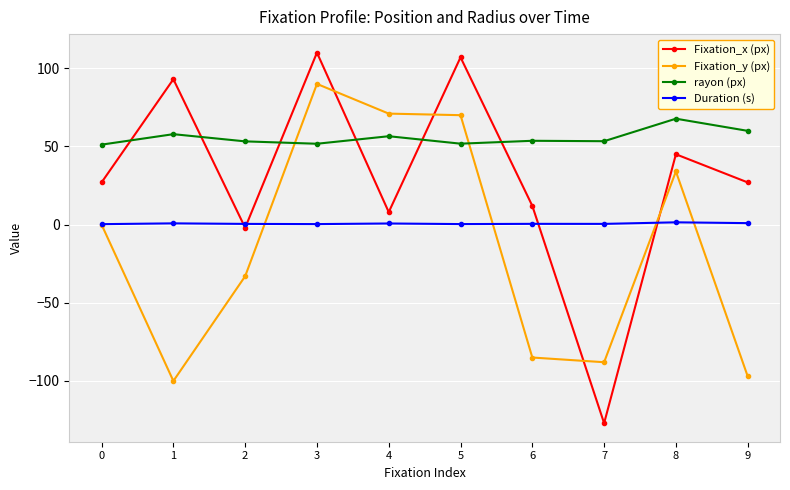

What is the lowest value of the Fixation_x (px) series?

-127.0